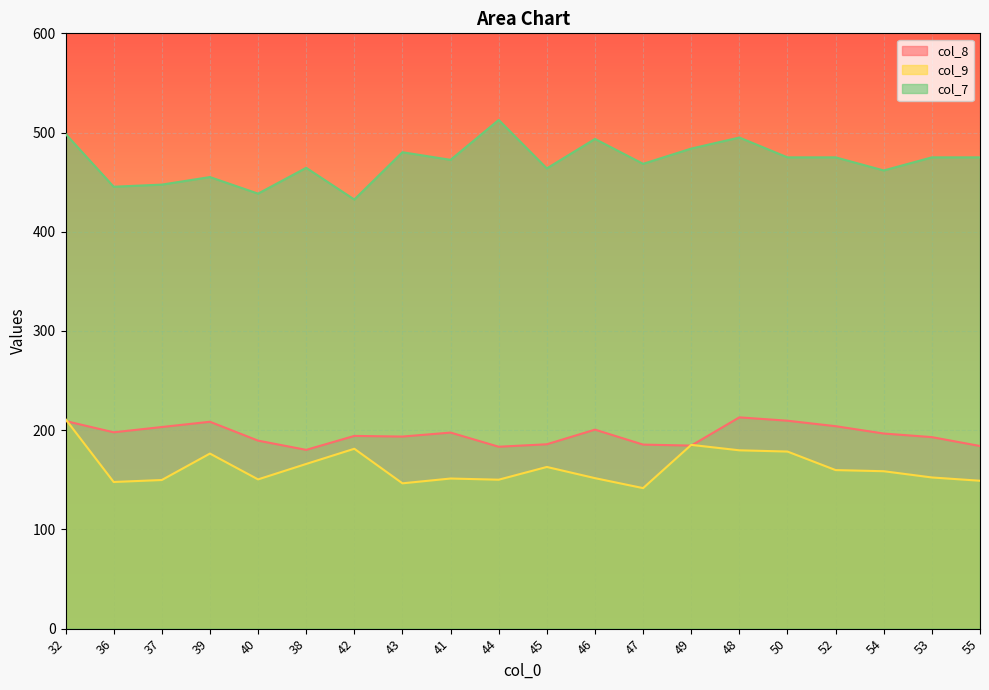

What is the value of the col_8 point at the 20th from the left?

184.1